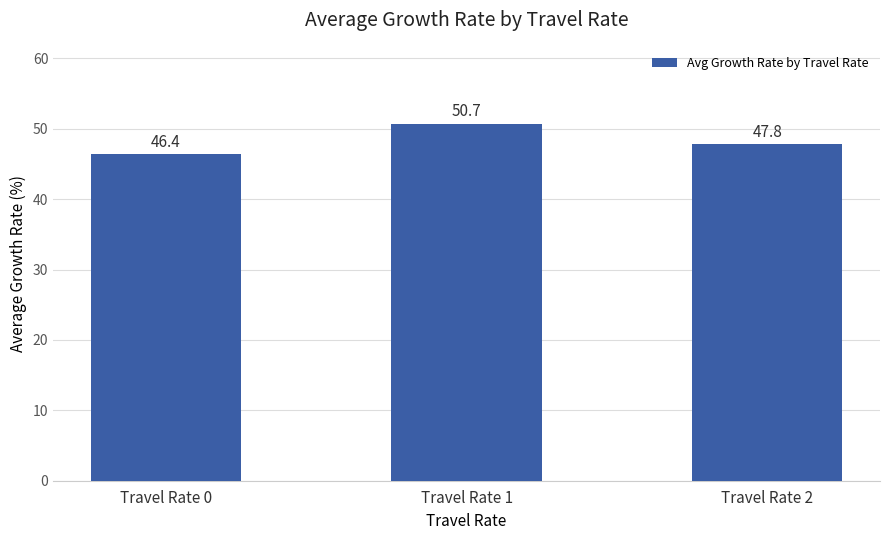

What is the difference between the values at Travel Rate 2 and Travel Rate 1?

2.9